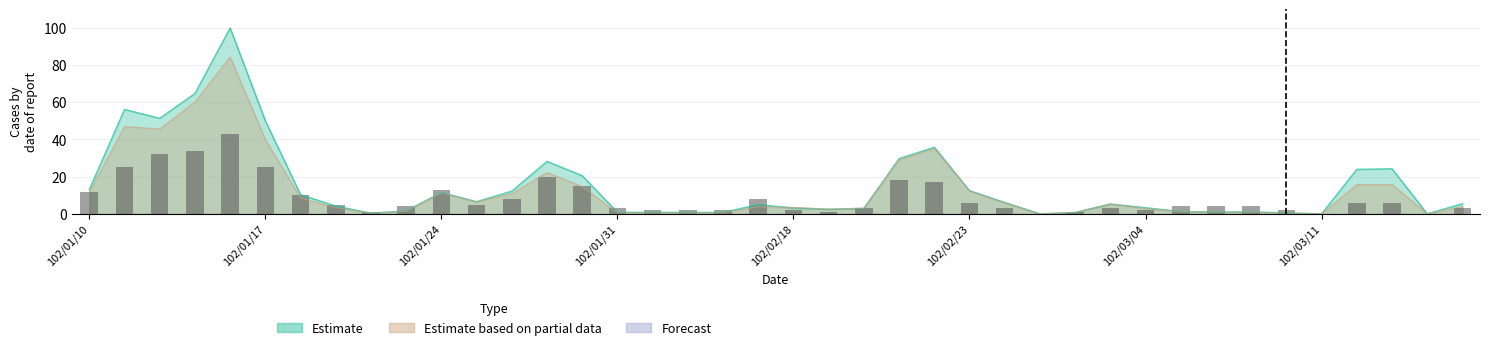

How many bars are there in total?

40